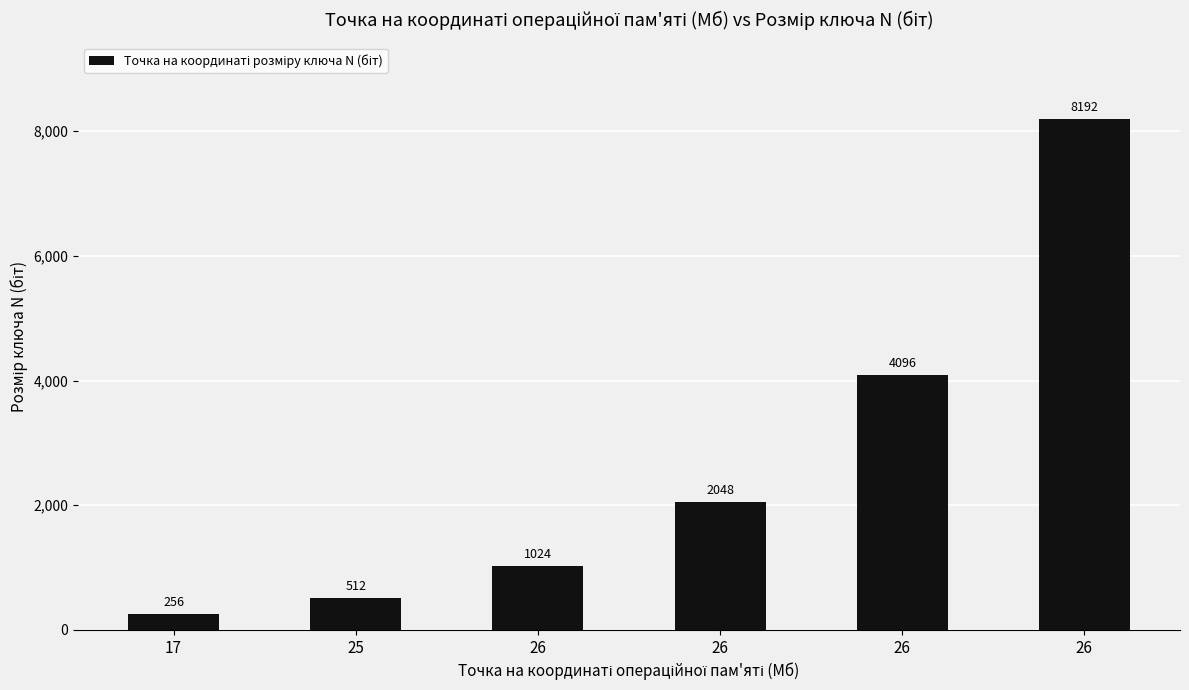

List the labels in order of value, largest first.

26, 26, 26, 26, 25, 17